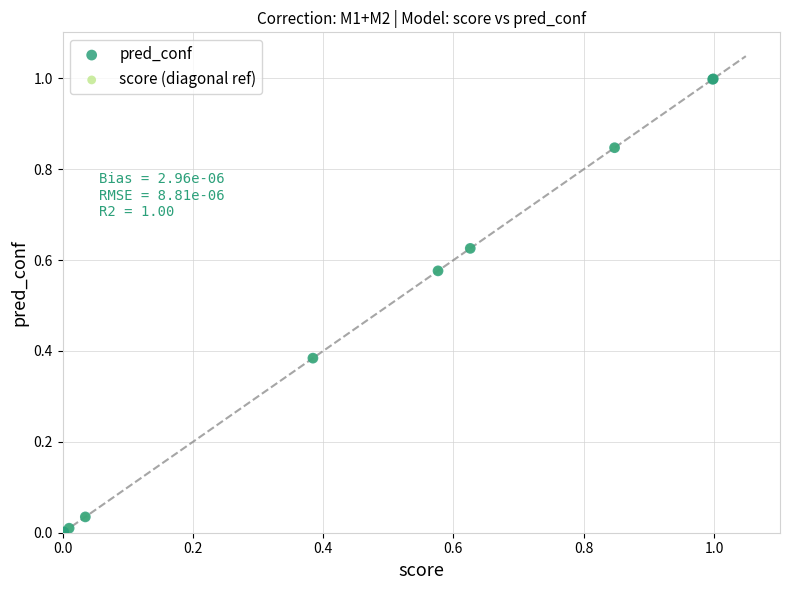

What are all the series names shown in the legend?

pred_conf, score (diagonal ref)